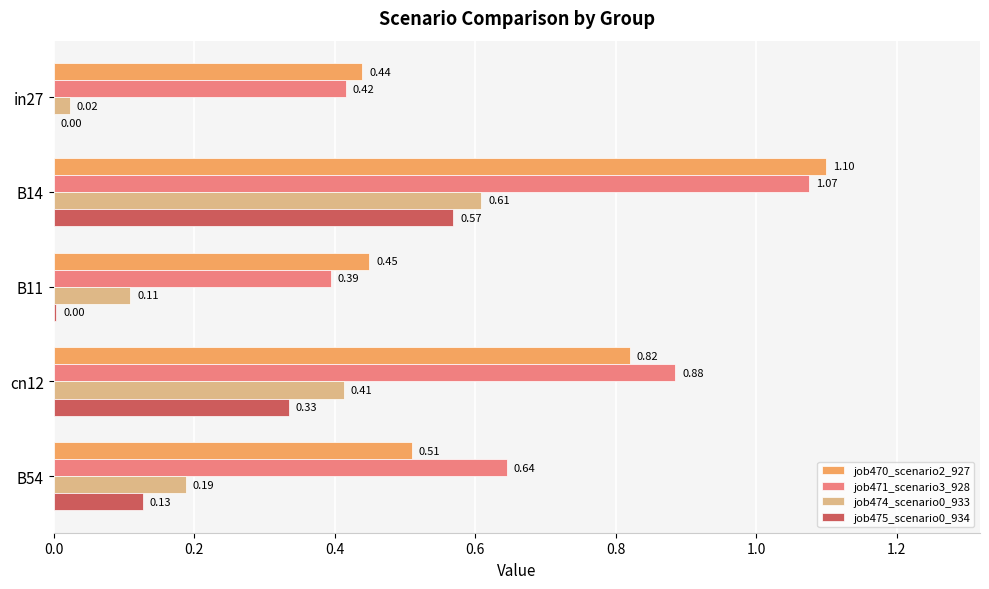

Which series has the largest total across all categories?

job471_scenario3_928